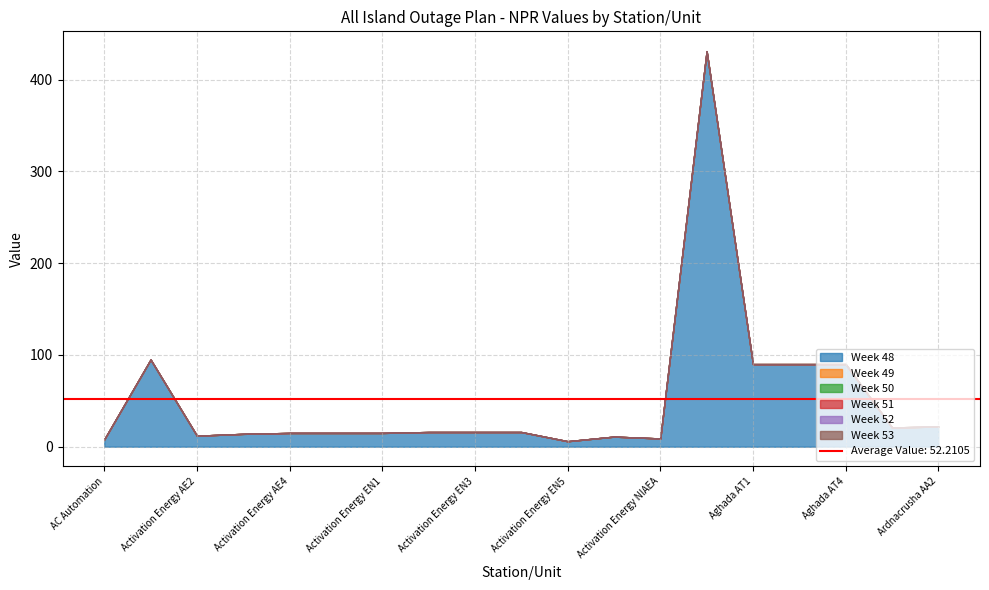

Which label corresponds to the largest value in the chart?

Aghada AD2